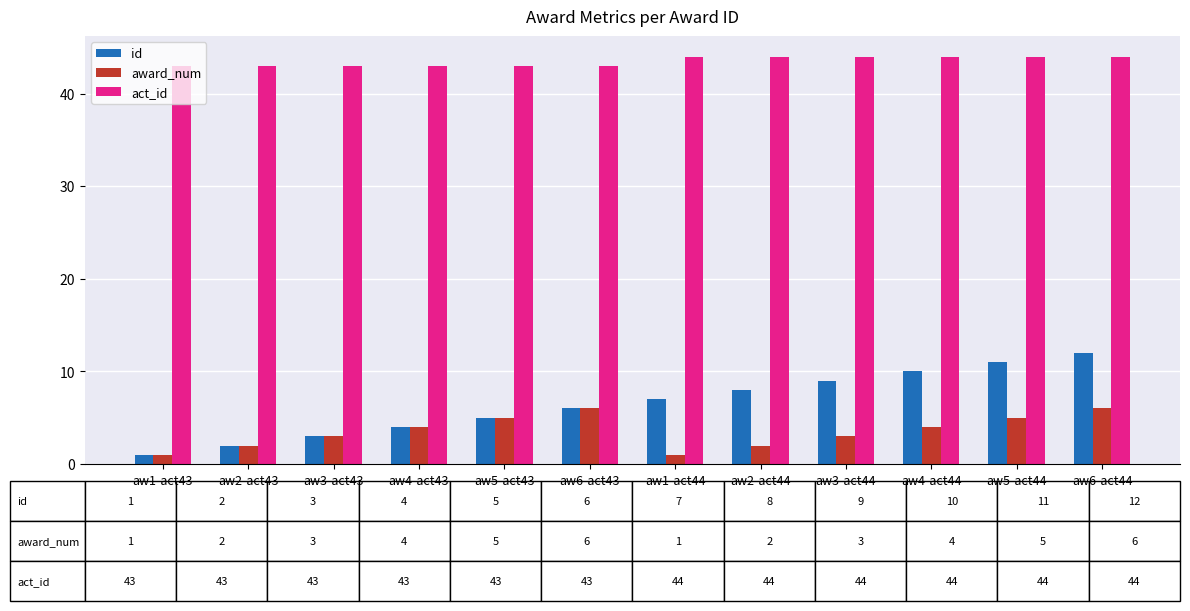

The value of award_num at aw6-act43 is 6. True or false?

True